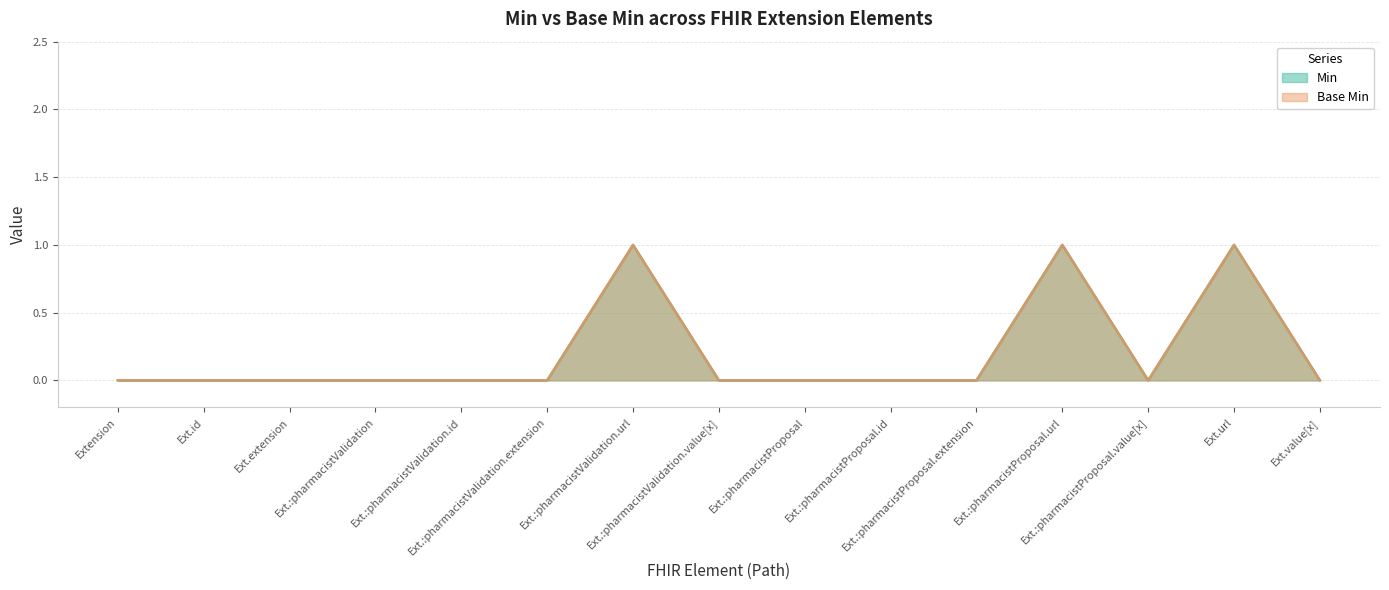

What is the value of the Base Min point at the 12th from the left?

1